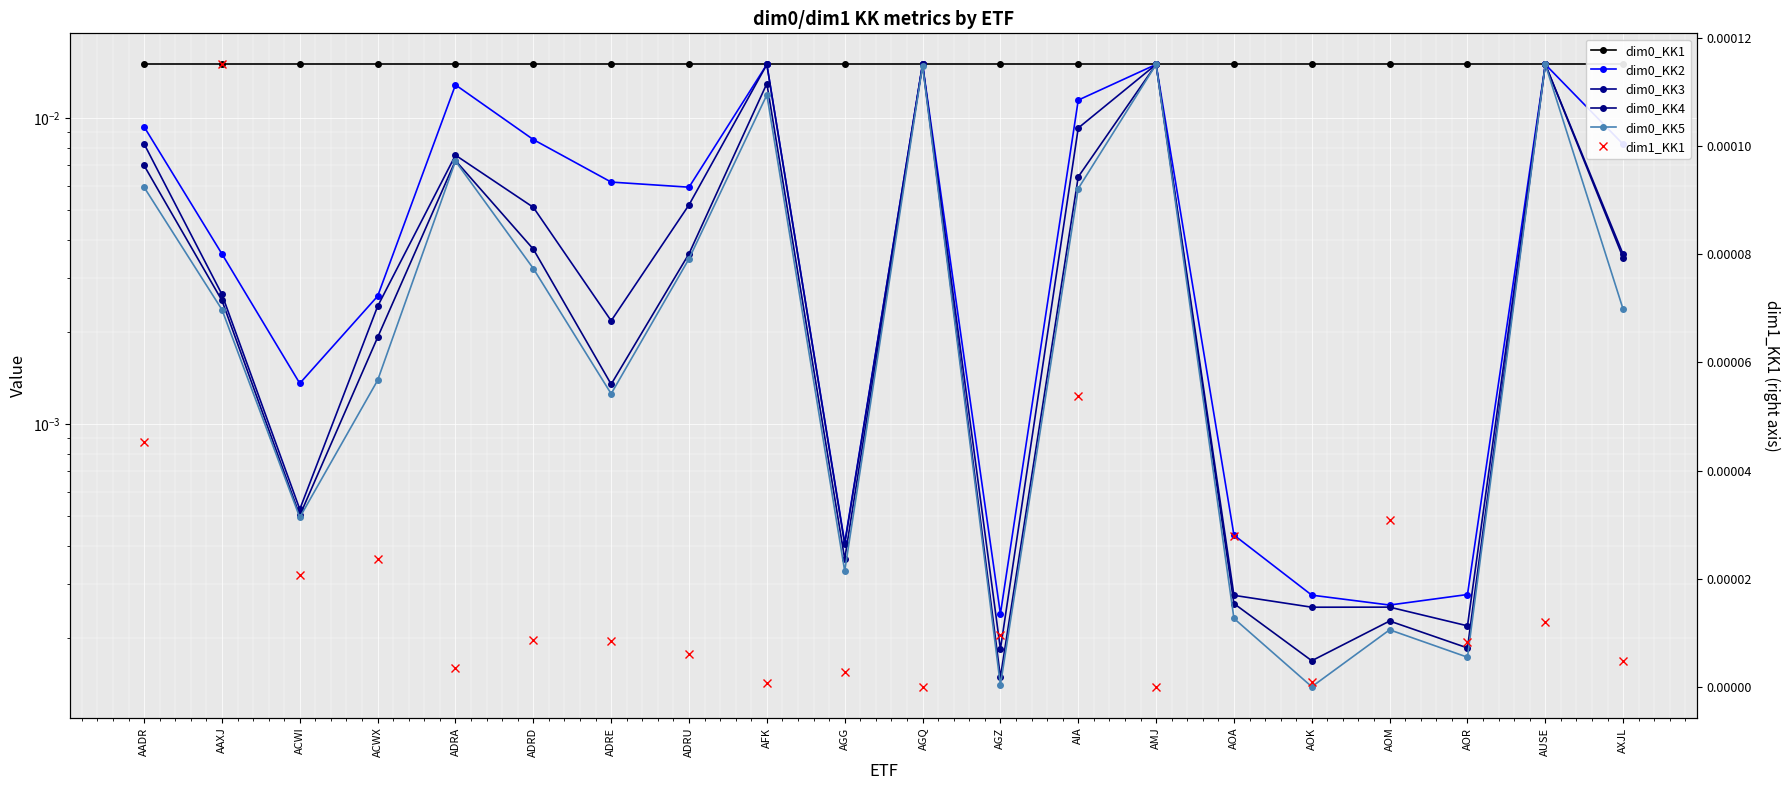

What position from the right is ADRD?

15